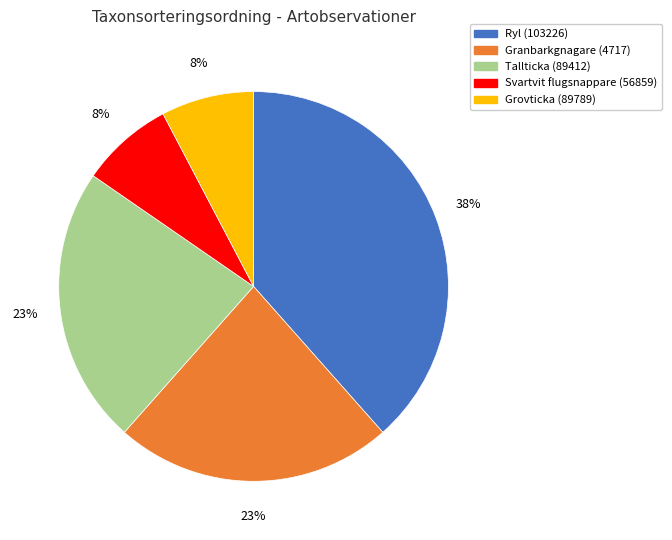

To the nearest percent, what percentage of the pie is Grovticka (89789)?

8%